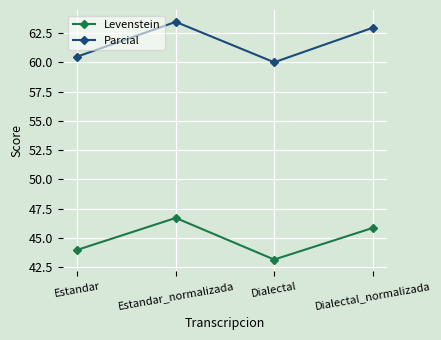

Is it true that Levenstein equals 44.0 at Estandar?

True